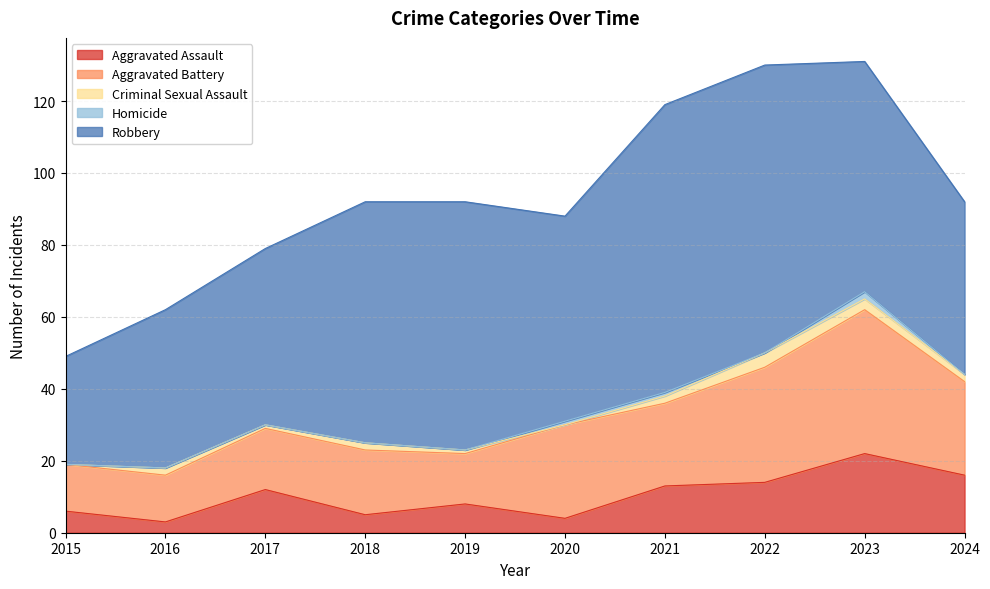

True or false: Criminal Sexual Assault and Aggravated Battery intersect in this chart.

False